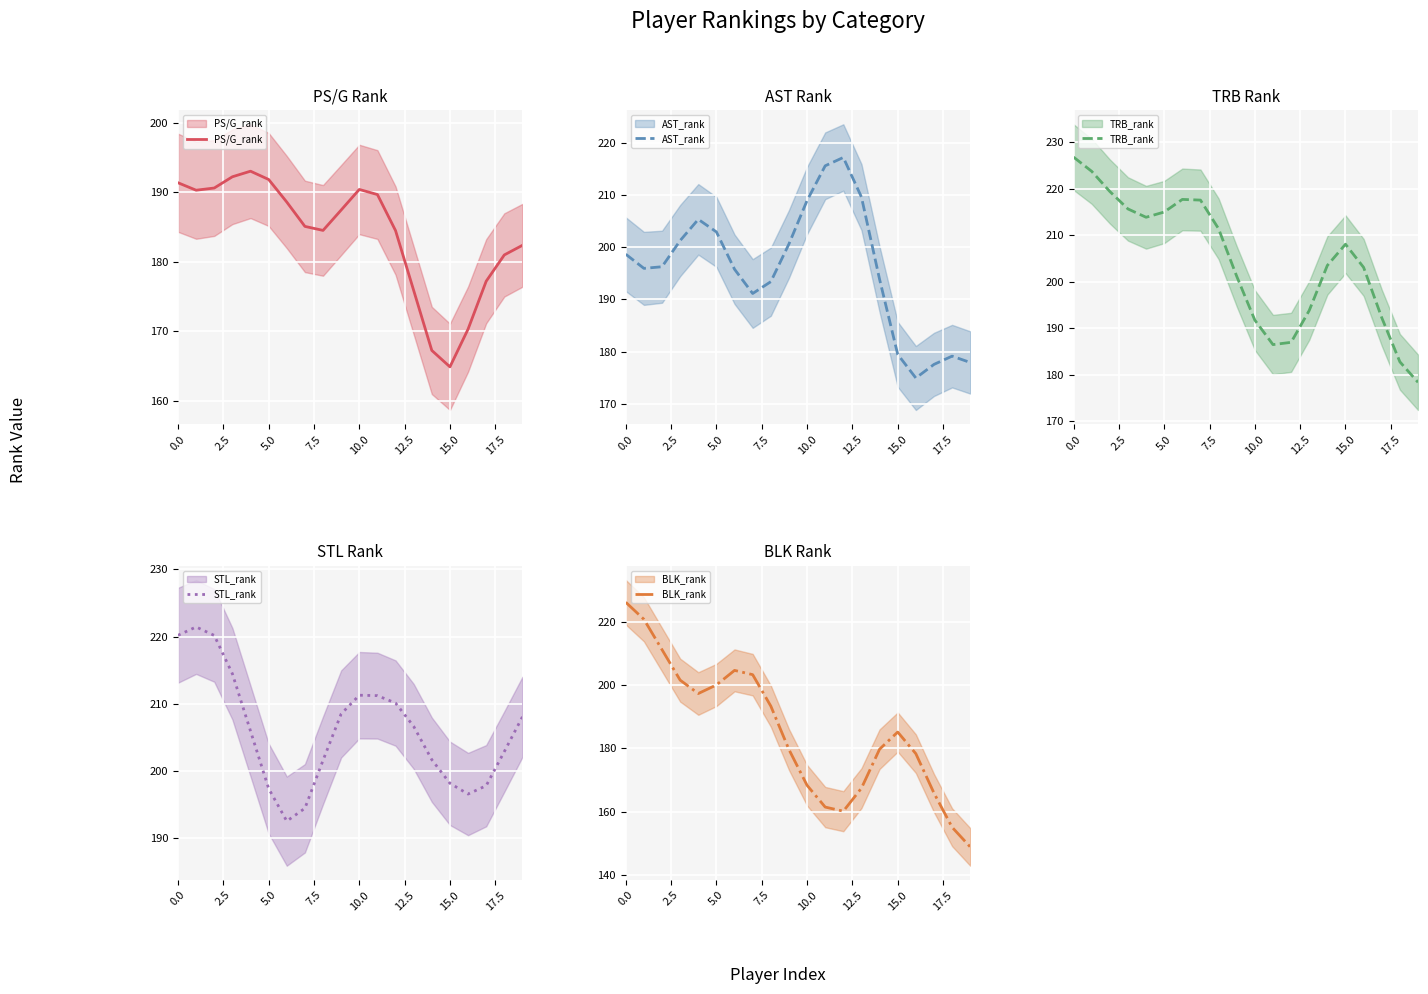

True or false: PS/G_rank has more than 0 interior local peaks.

True